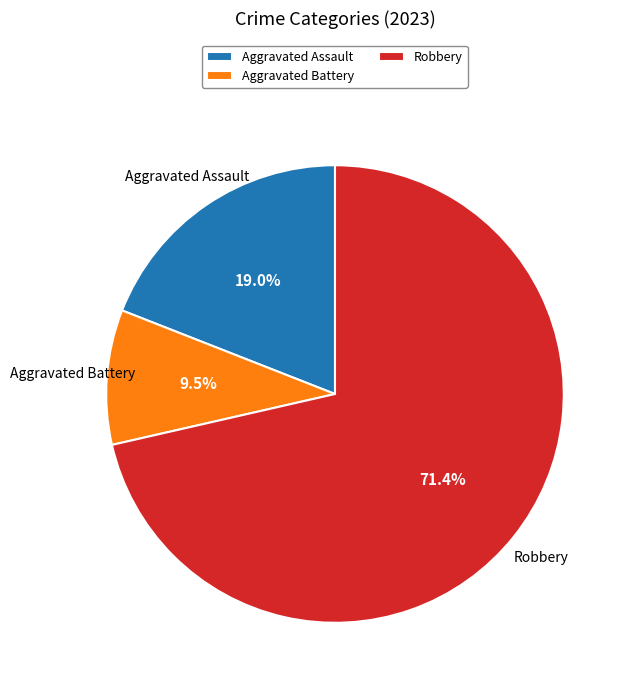

How many slices are in this pie chart?

3